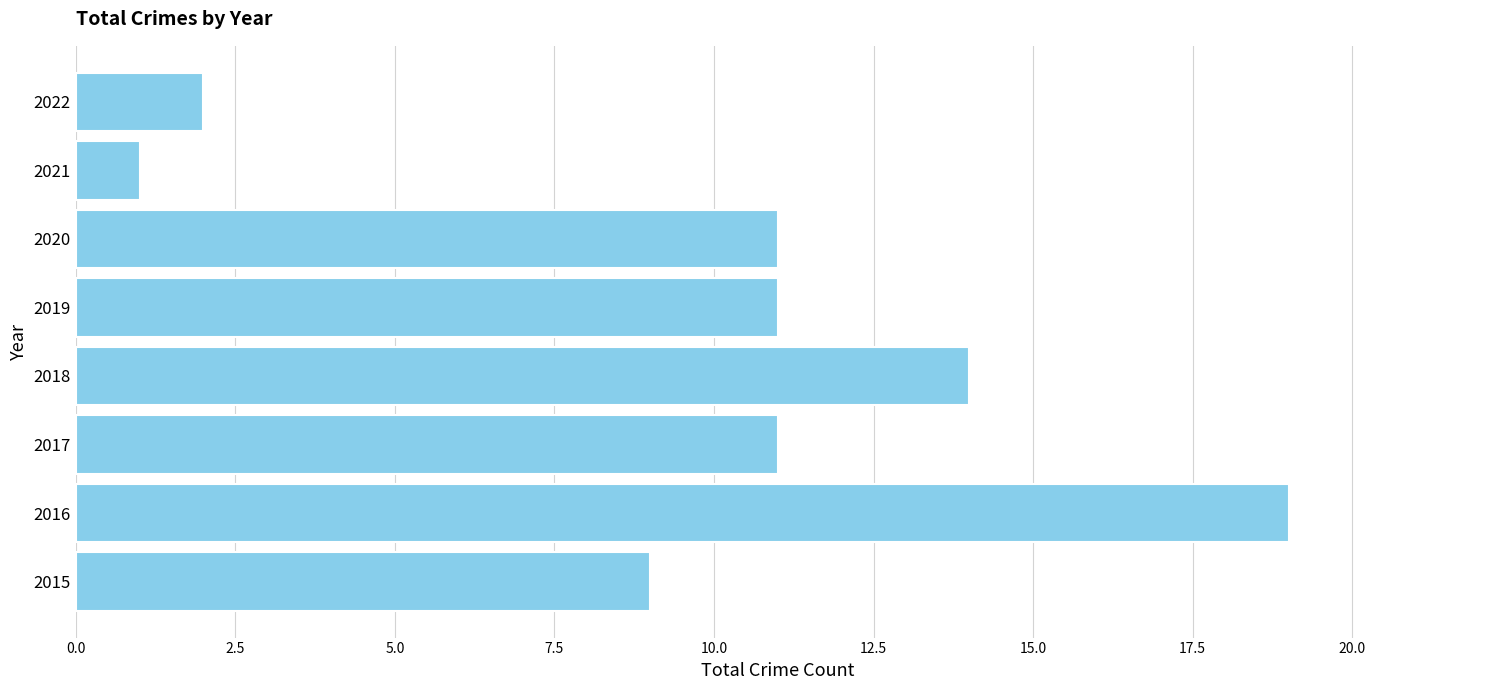

Reading bottom to top, transcribe all the data shown in this chart.

2015=9	2016=19	2017=11	2018=14	2019=11	2020=11	2021=1	2022=2